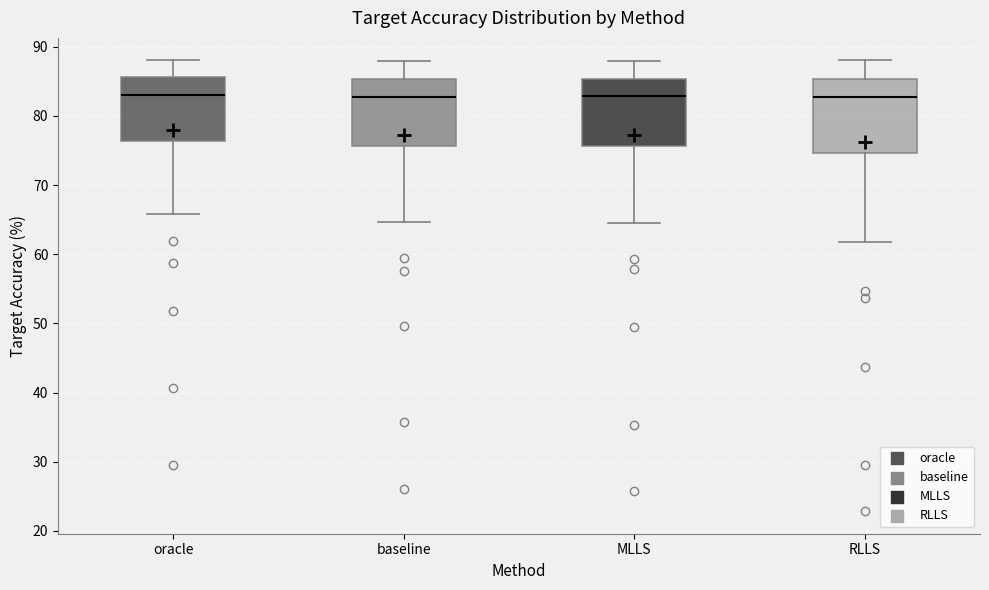

Where is the lower edge of the box for oracle on the y-axis? The values are not printed on the chart, so give them approximately, as read against the axis.

76